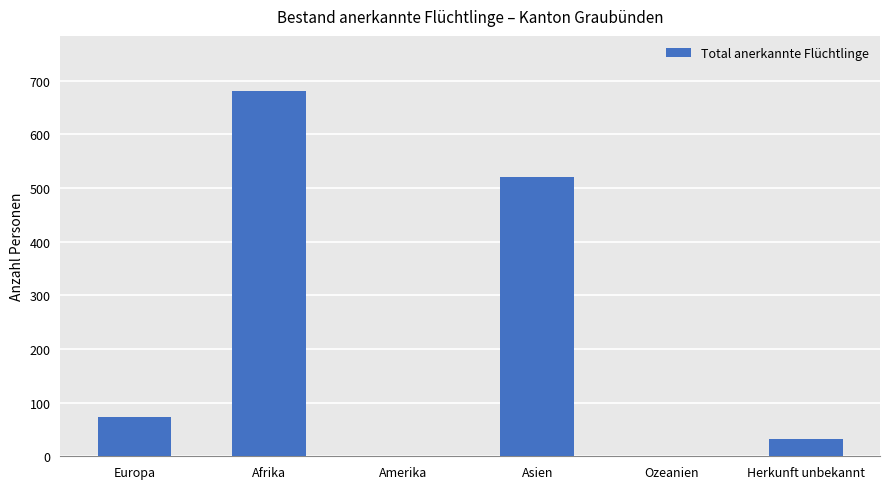

What is the sum of all values?

1309